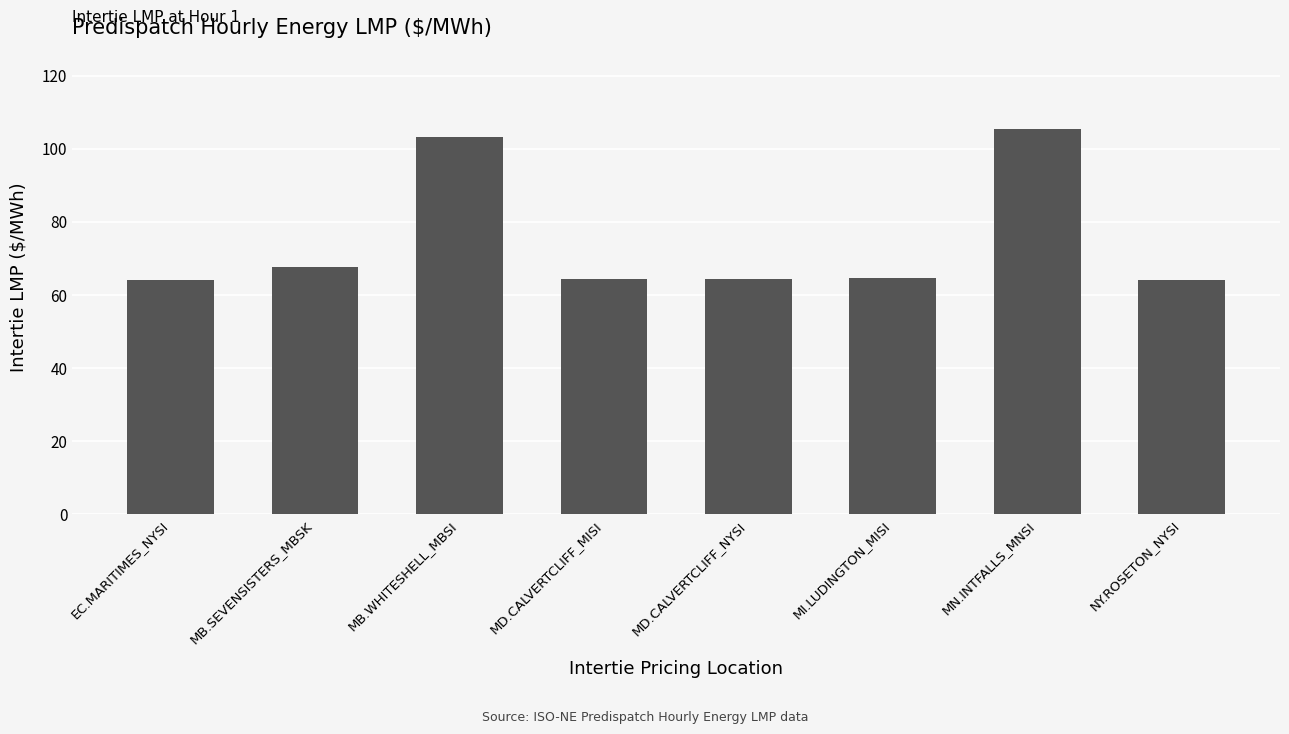

What is the value of the 2nd bar from the left?

67.7